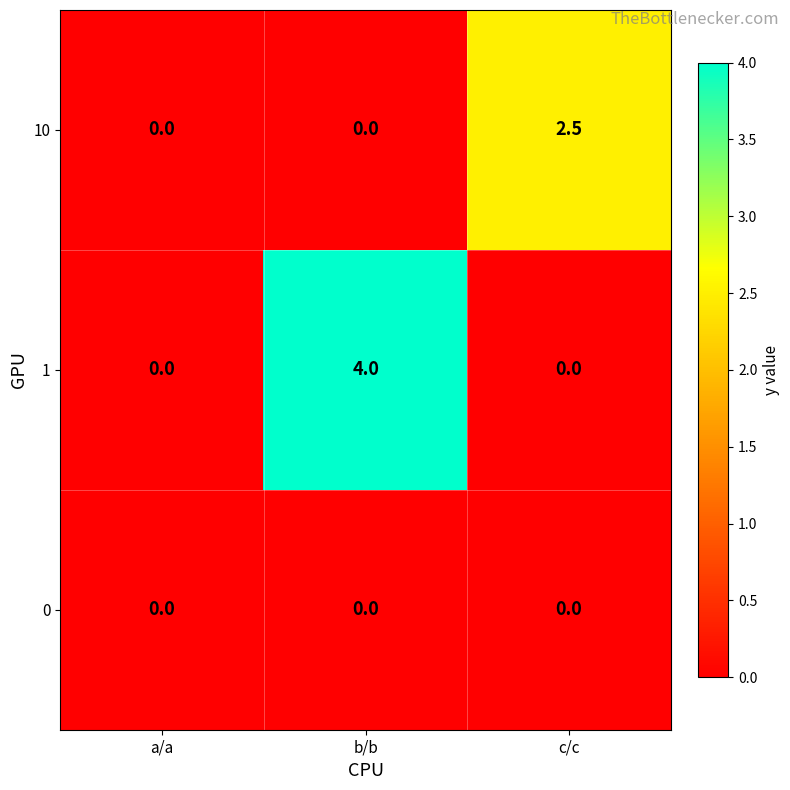

What is the maximum value shown in the chart?

4.0